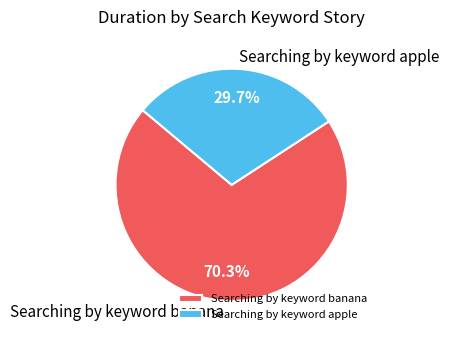

Is it true that Searching by keyword apple is 42% of the pie?

False